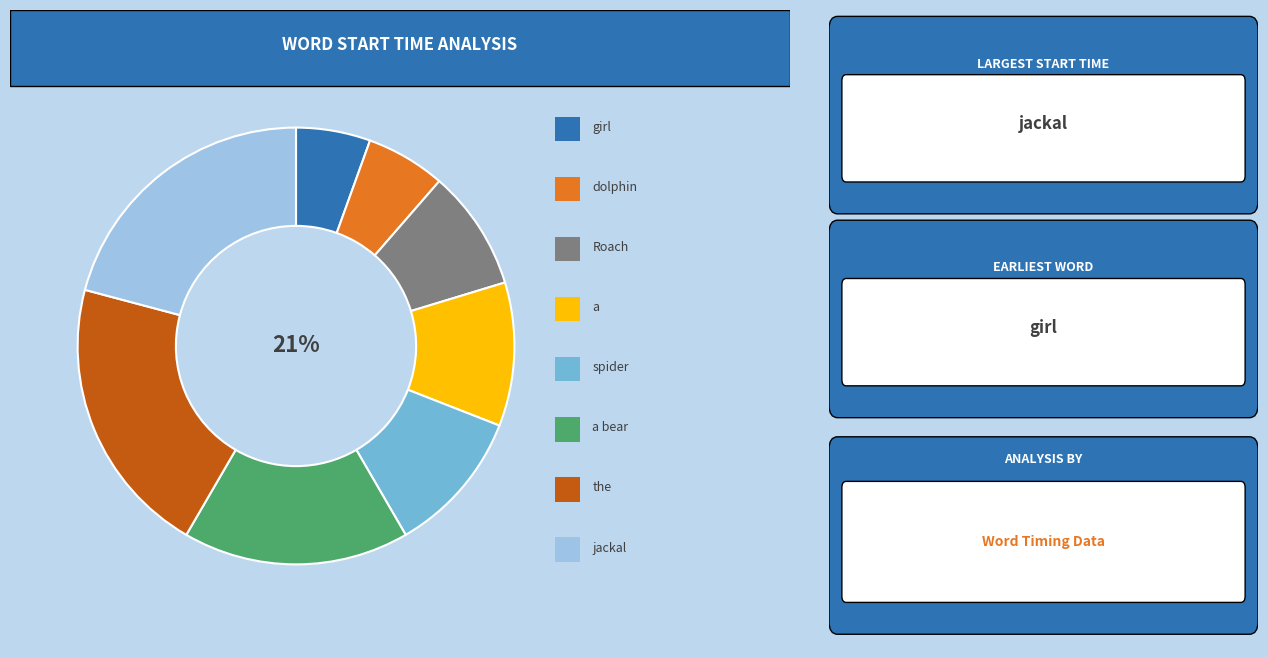

How many segments does this pie chart have?

8